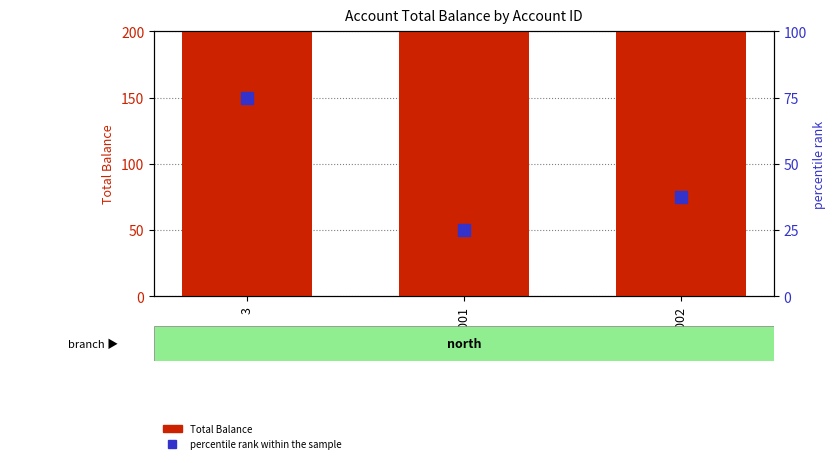

What is the maximum value for percentile rank within the sample?

75.0